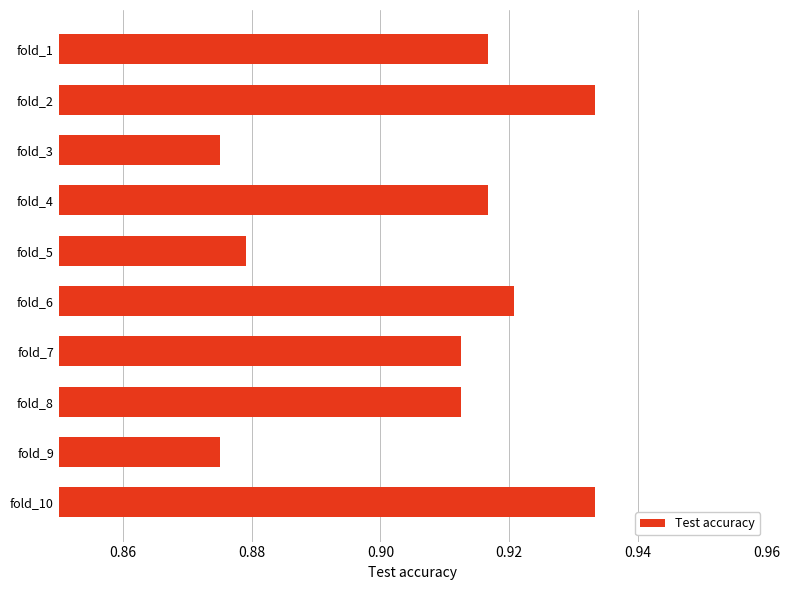

Which has a higher value, fold_6 or fold_5?

fold_6